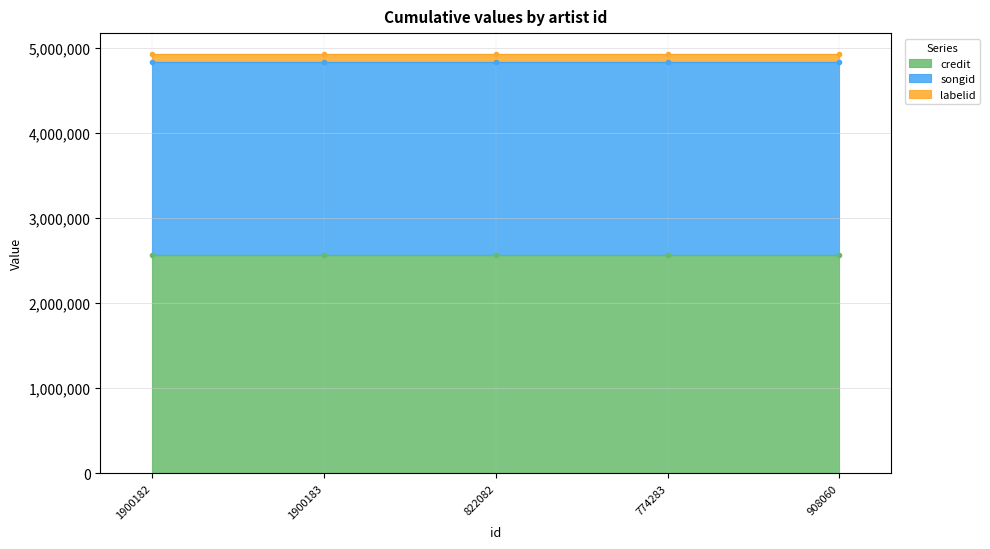

What is the total value across all series at 822082?

4926845